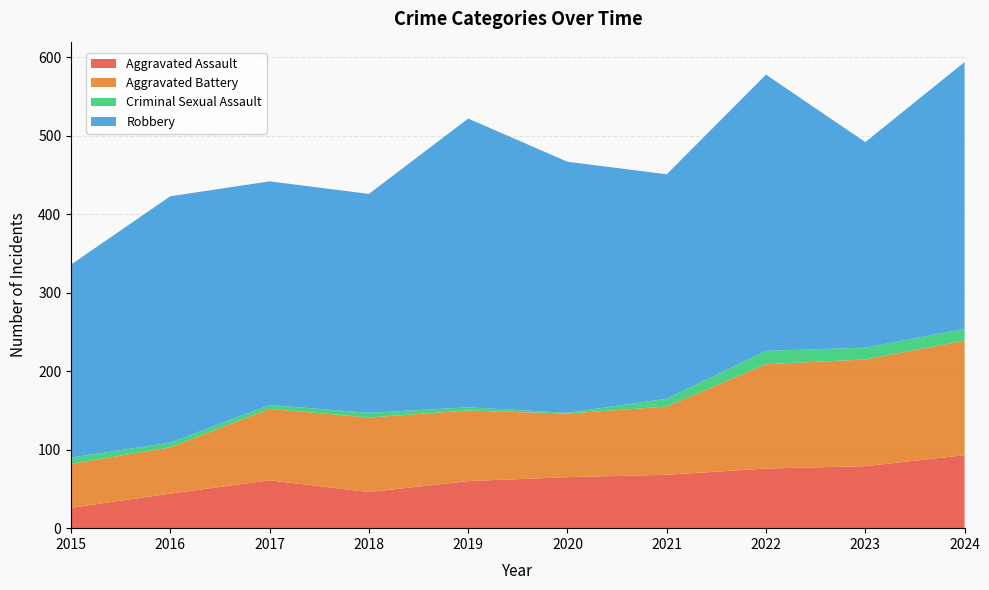

Reading right to left, what are all the values shown in this chart?

Aggravated Assault: 2024=93	2023=79	2022=76	2021=68	2020=65	2019=60	2018=46	2017=61	2016=44	2015=26
Aggravated Battery: 2024=146	2023=136	2022=133	2021=87	2020=81	2019=90	2018=95	2017=91	2016=59	2015=56
Criminal Sexual Assault: 2024=15	2023=15	2022=17	2021=10	2020=1	2019=4	2018=6	2017=5	2016=6	2015=8
Robbery: 2024=340	2023=262	2022=352	2021=286	2020=320	2019=368	2018=279	2017=285	2016=314	2015=246